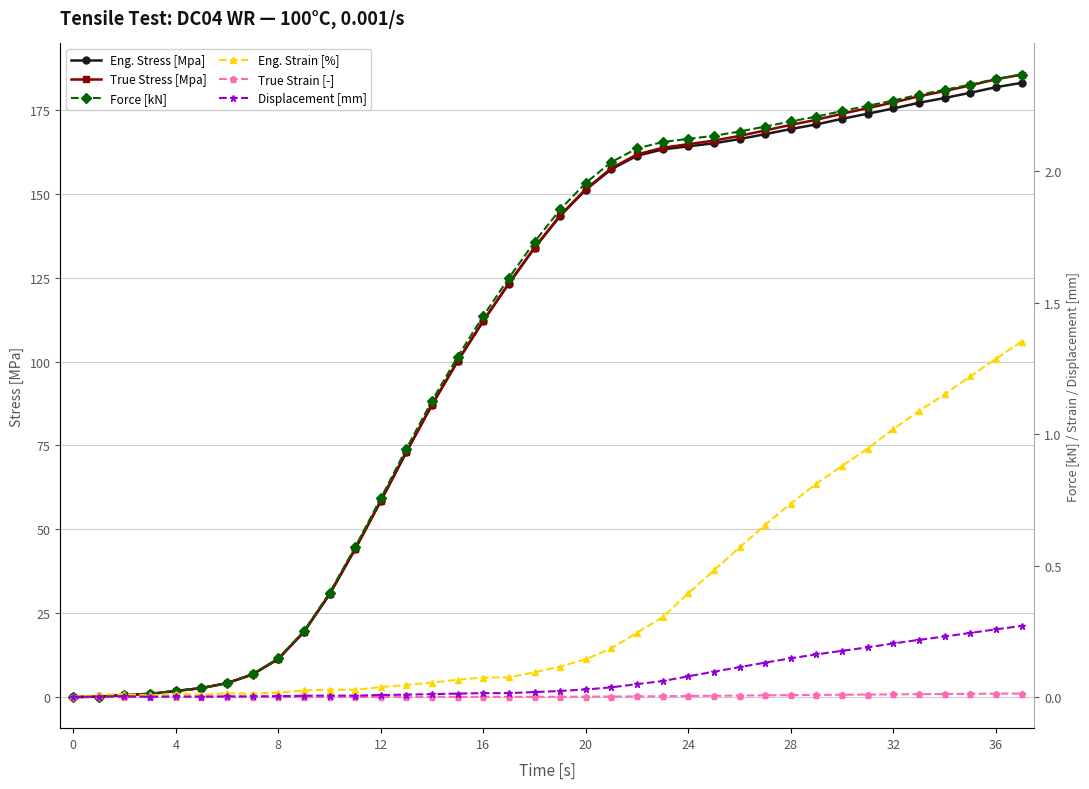

At which label does Force [kN] first exceed 1?

14